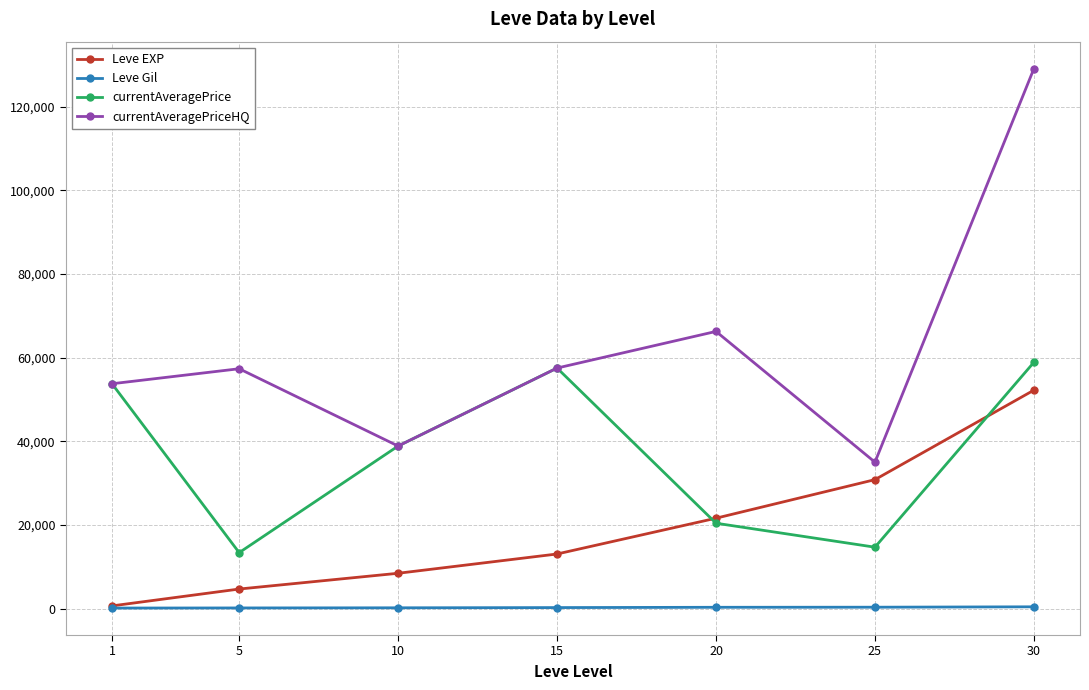

True or false: Leve EXP has more than 1 interior local peaks.

False